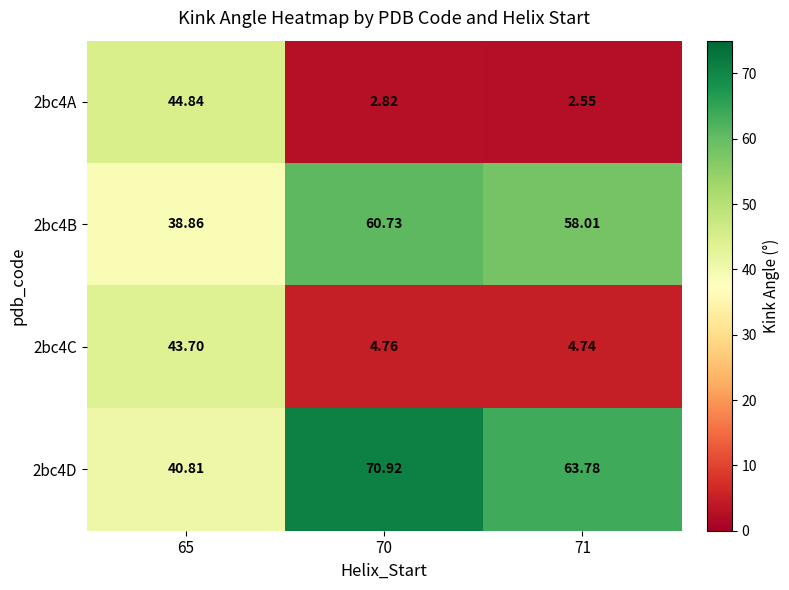

Is the value of 2bc4D at 70 greater than the value of 2bc4C at 71?

Yes